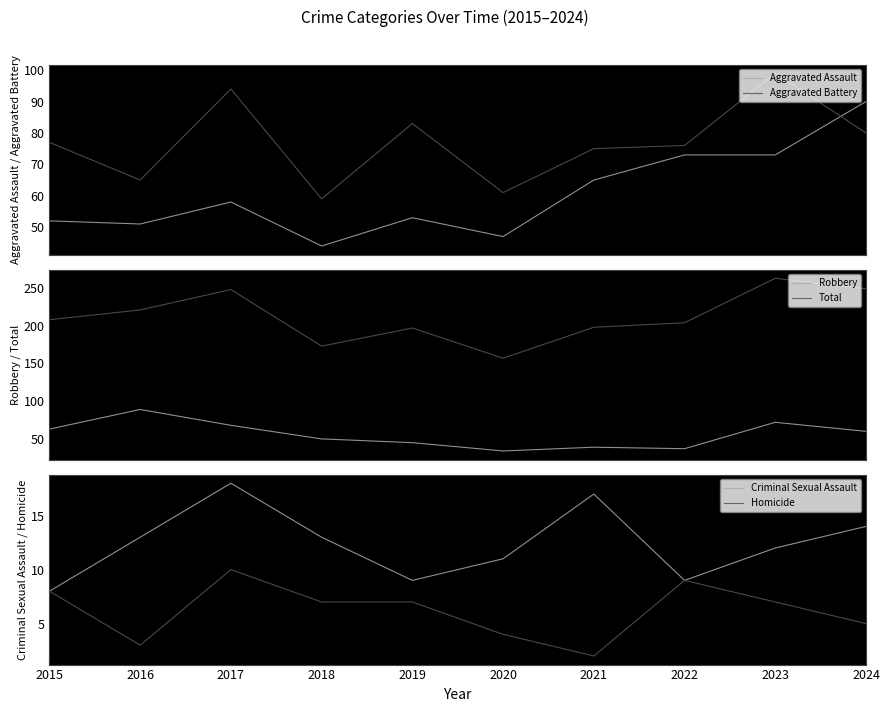

True or false: Criminal Sexual Assault and Robbery cross at least once.

False